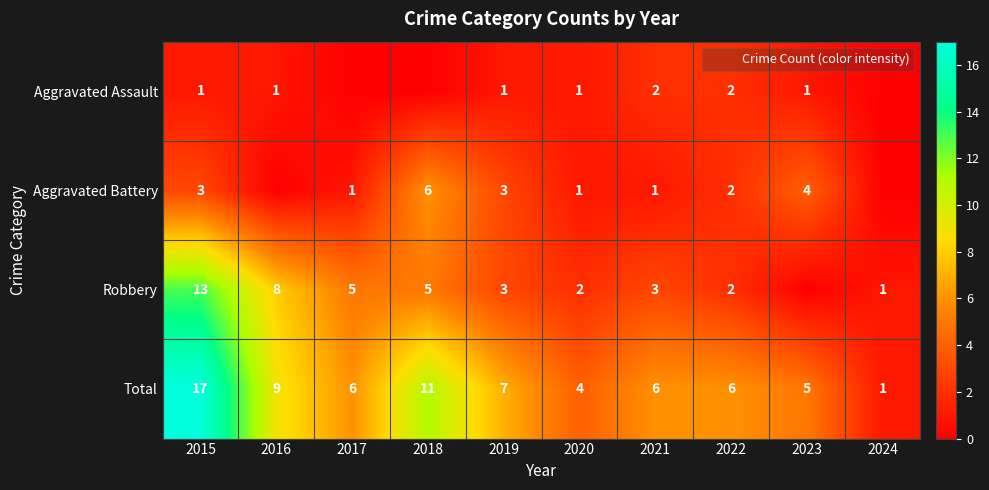

What is the maximum value for Aggravated Battery?

6